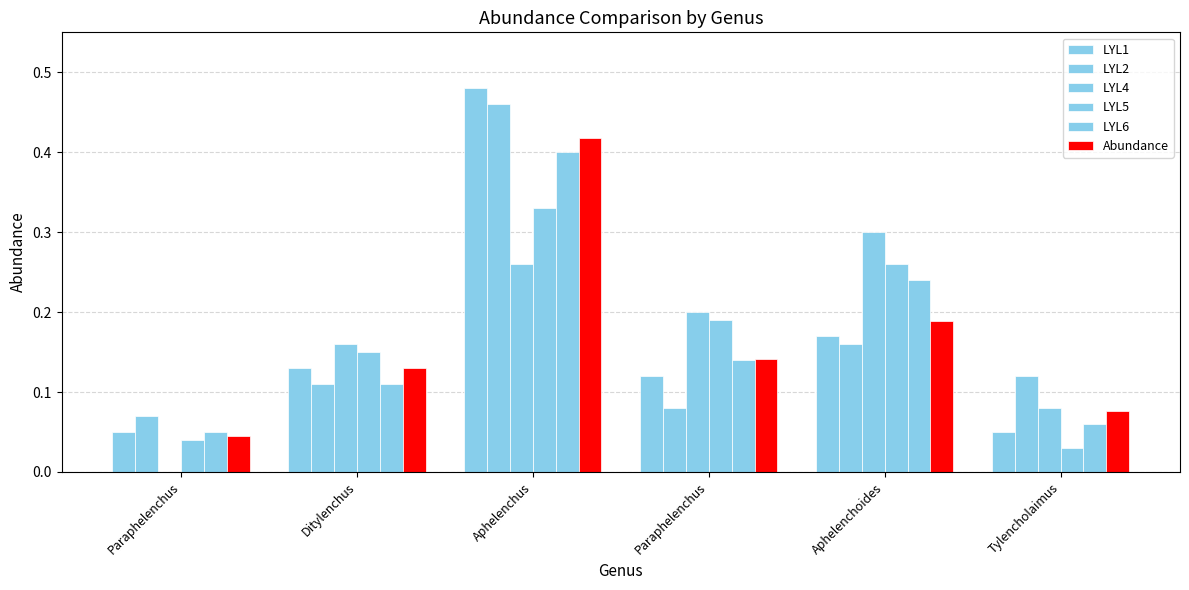

Which series has the largest total across all categories?

LYL1